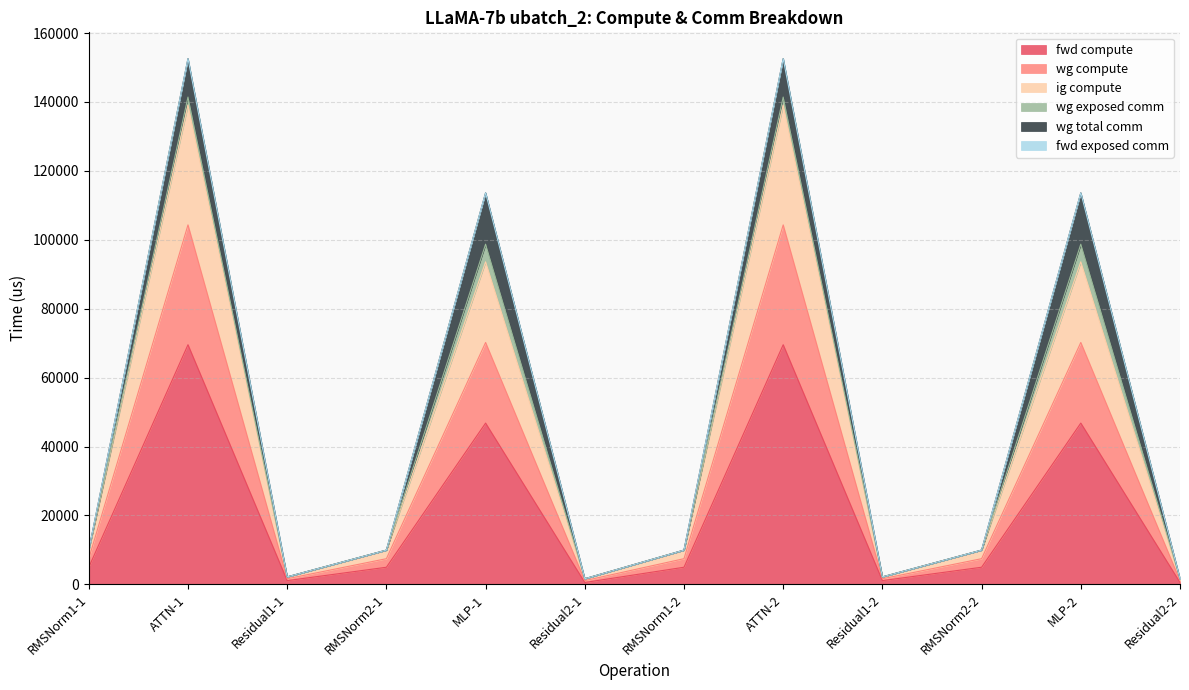

At which category does the chart reach its peak across all series?

ATTN-1